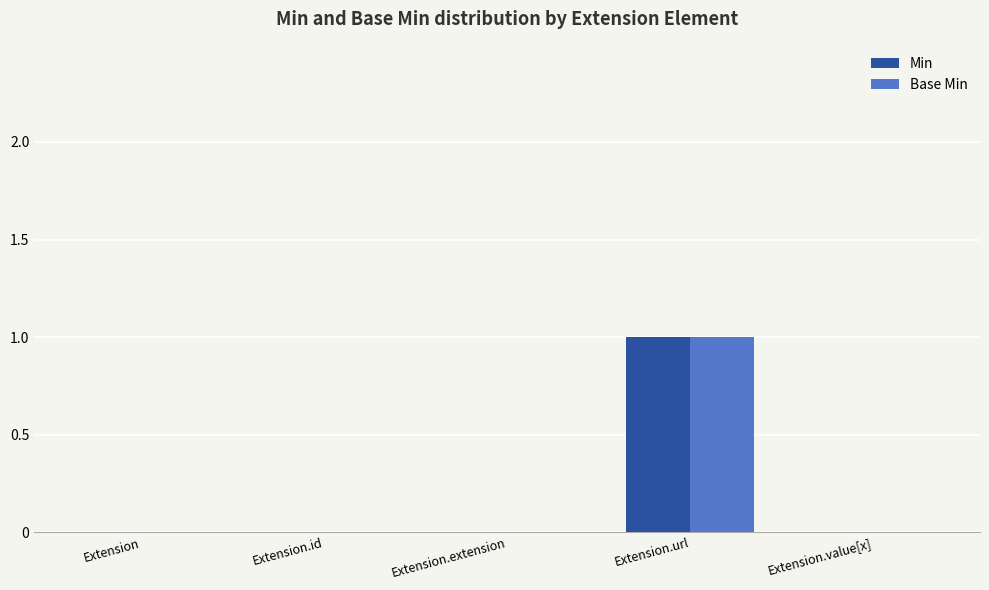

Is the value of Base Min at Extension.url greater than the value of Min at Extension.id?

Yes